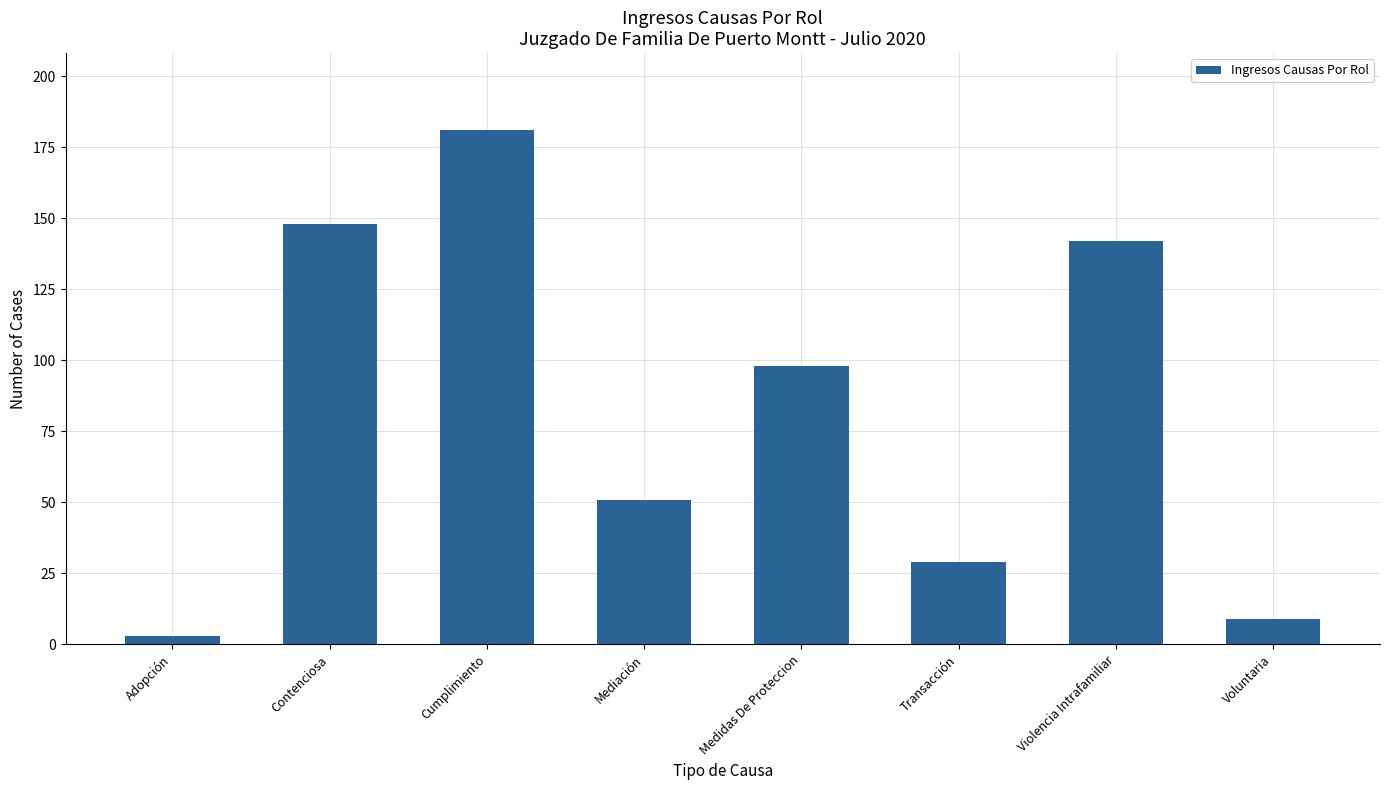

What position from the right is Cumplimiento?

6